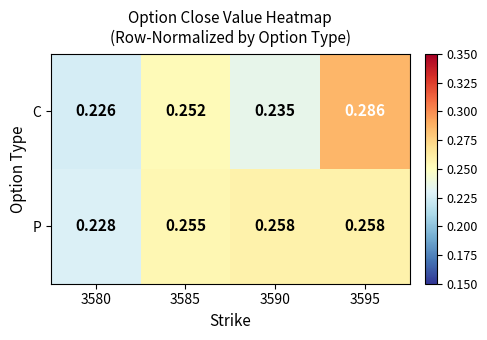

At 3580, list the series in order from smallest to largest.

C, P